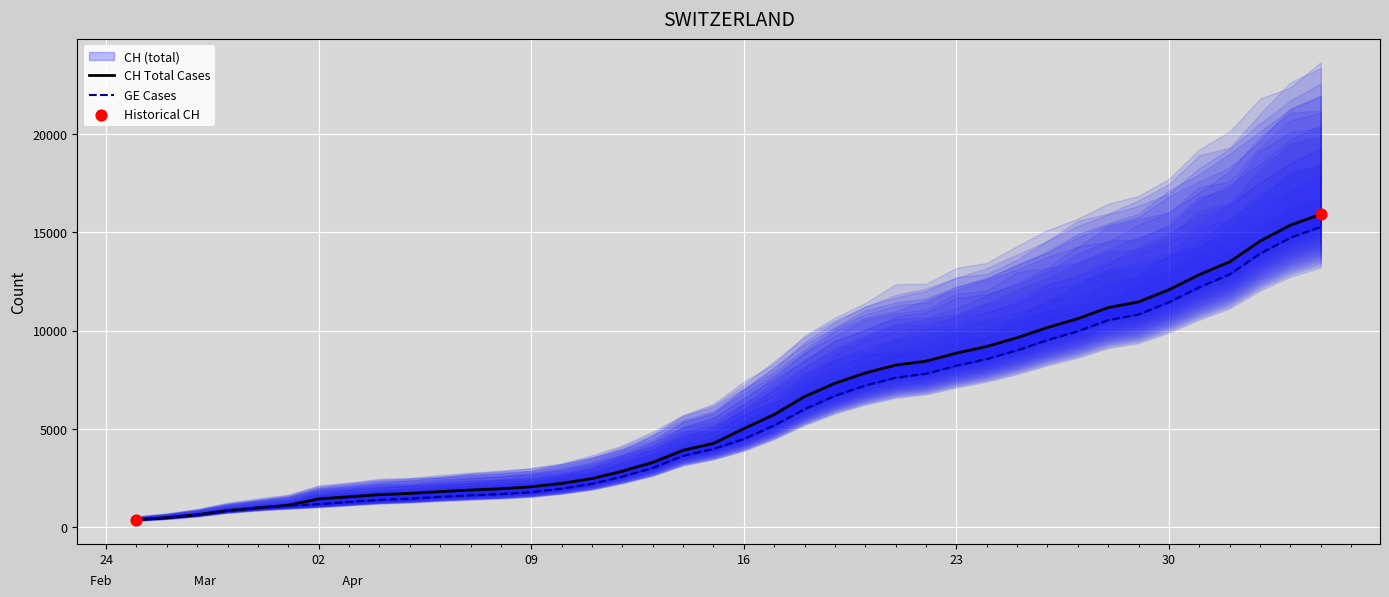

Which series has the largest total across all categories?

CH Total Cases